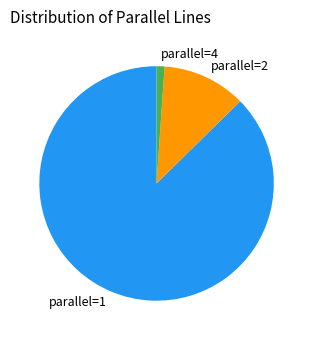

Which has a higher value, parallel=4 or parallel=2?

parallel=2